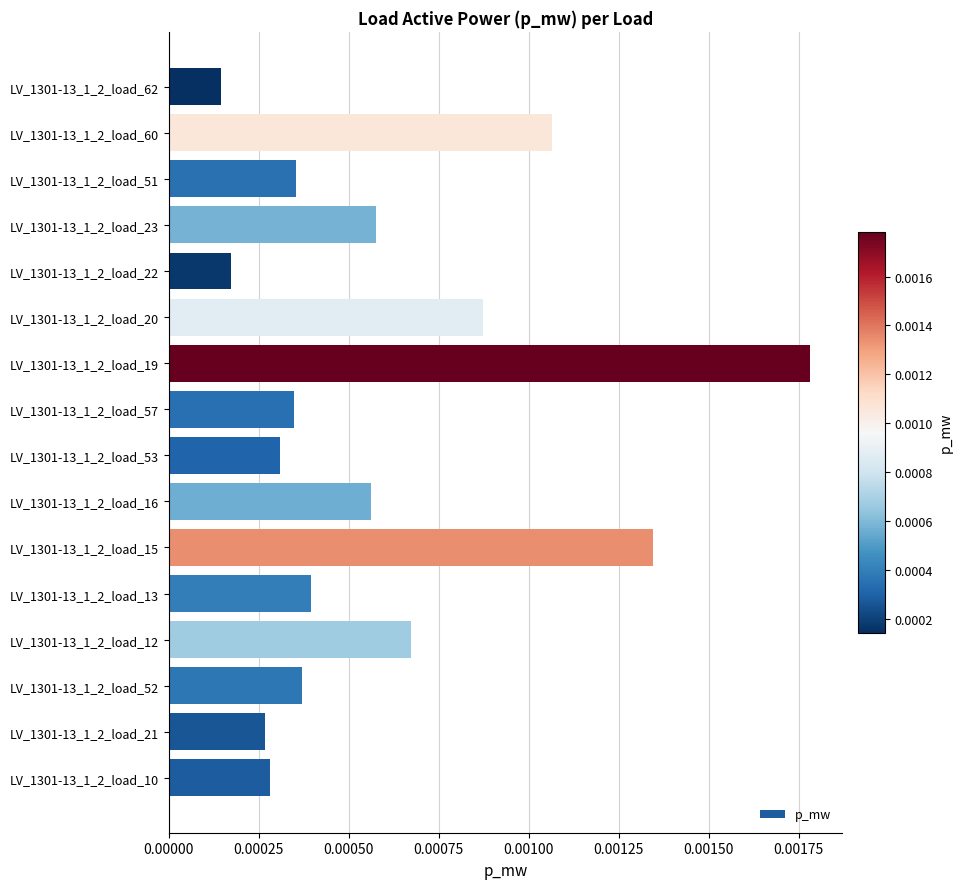

At which label is the value closest to 0?

LV_1301-13_1_2_load_62